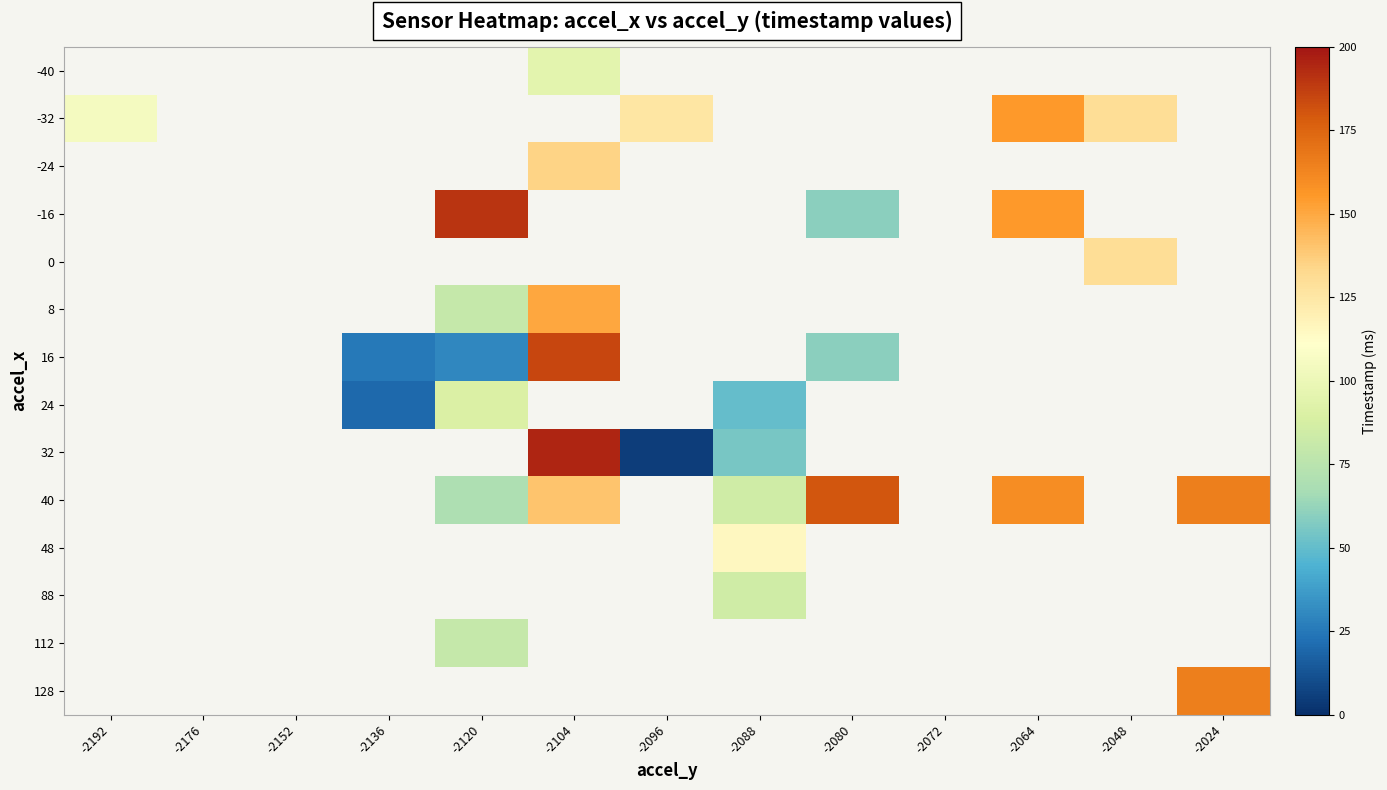

What is the smallest value displayed?

5.0